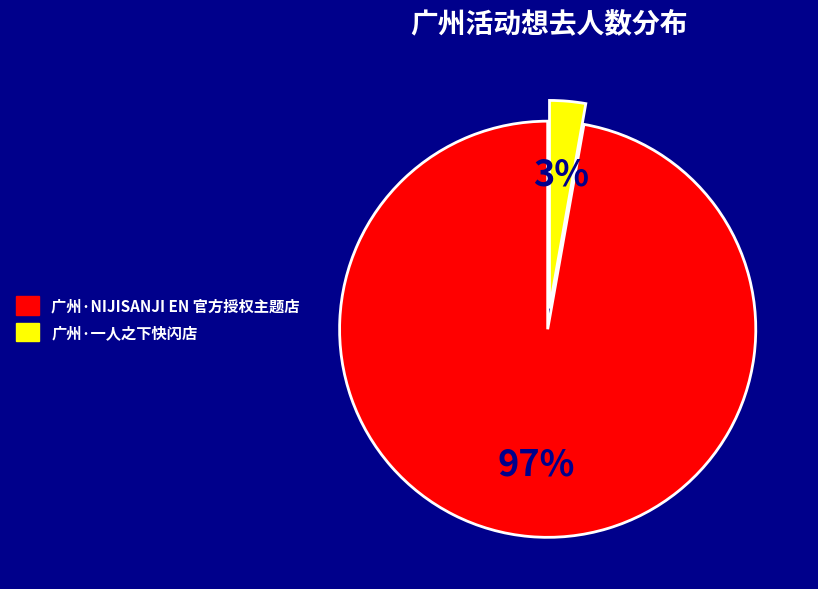

To the nearest percent, what is the average slice percentage?

50%